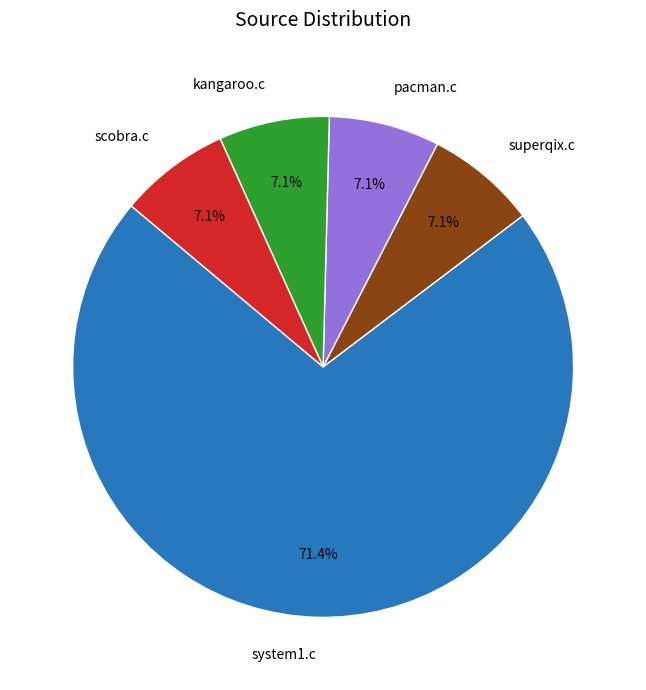

Is there a majority slice in this chart?

Yes